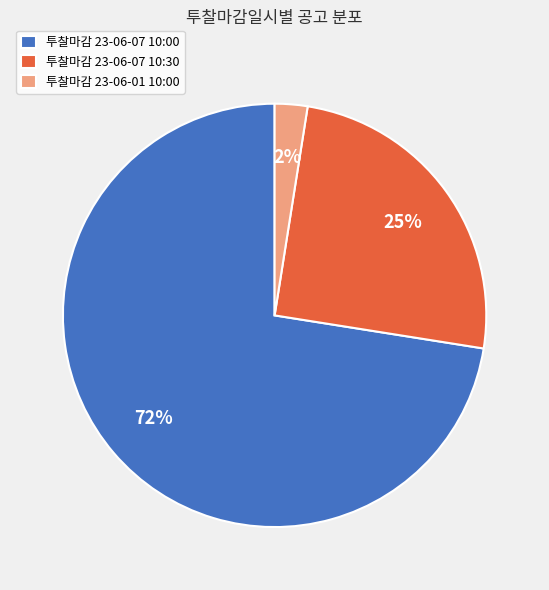

How many segments does this pie chart have?

3